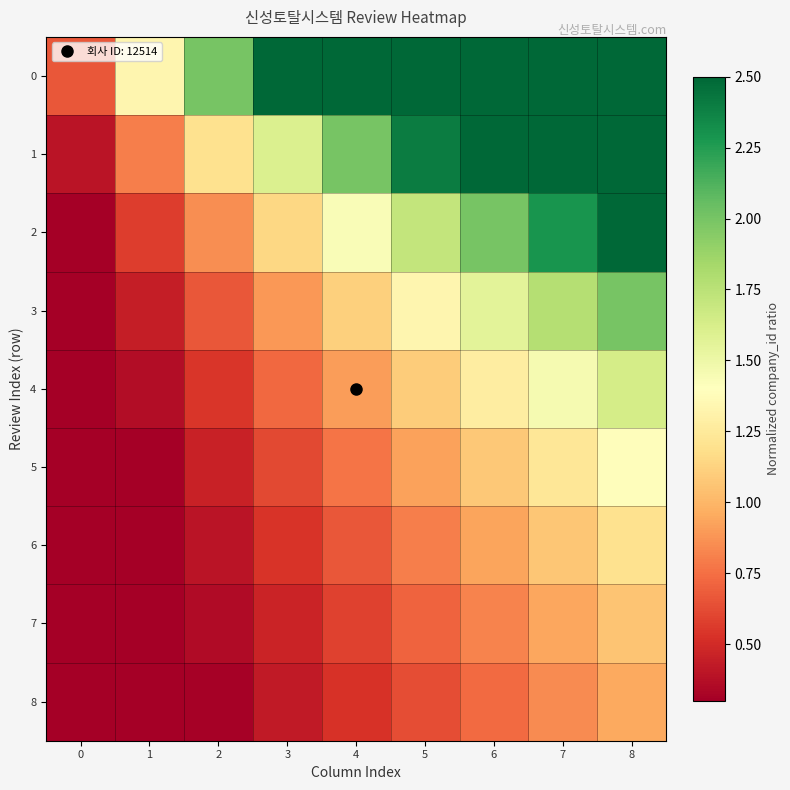

Reading left to right, list all the values displayed in this chart.

0: 0=0.7	1=1.3	2=2.0	3=2.7	4=3.3	5=4.0	6=4.7	7=5.3	8=6.0
1: 0=0.4	1=0.8	2=1.2	3=1.6	4=2.0	5=2.4	6=2.8	7=3.2	8=3.6
2: 0=0.3	1=0.6	2=0.9	3=1.1	4=1.4	5=1.7	6=2.0	7=2.3	8=2.6
3: 0=0.2	1=0.4	2=0.7	3=0.9	4=1.1	5=1.3	6=1.6	7=1.8	8=2.0
4: 0=0.2	1=0.4	2=0.5	3=0.7	4=0.9	5=1.1	6=1.3	7=1.5	8=1.6
5: 0=0.2	1=0.3	2=0.5	3=0.6	4=0.8	5=0.9	6=1.1	7=1.2	8=1.4
6: 0=0.1	1=0.3	2=0.4	3=0.5	4=0.7	5=0.8	6=0.9	7=1.1	8=1.2
7: 0=0.1	1=0.2	2=0.4	3=0.5	4=0.6	5=0.7	6=0.8	7=0.9	8=1.1
8: 0=0.1	1=0.2	2=0.3	3=0.4	4=0.5	5=0.6	6=0.7	7=0.8	8=0.9